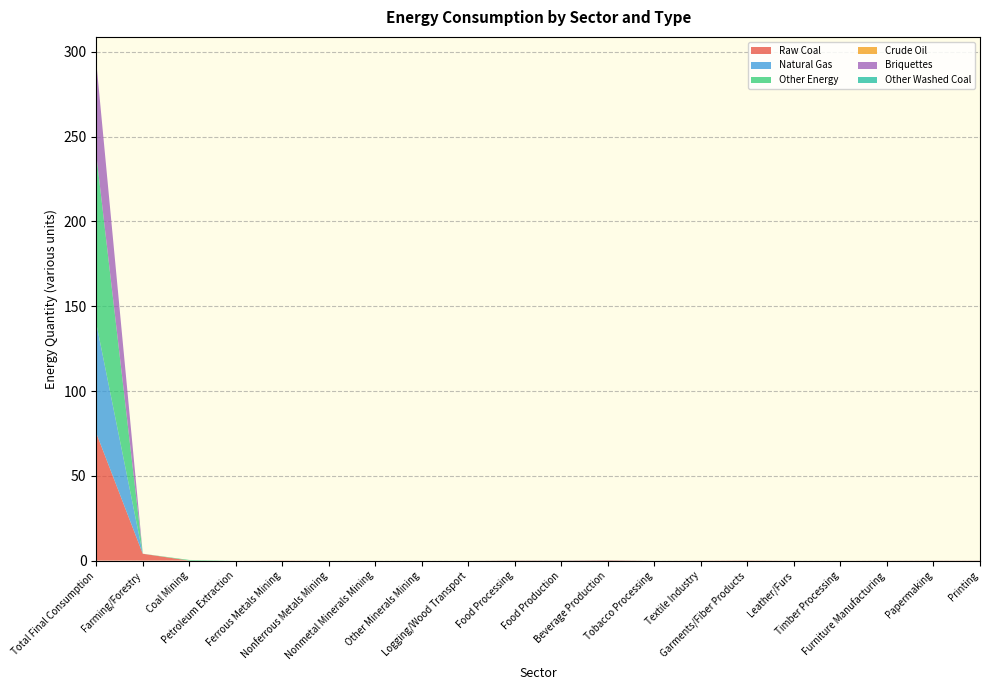

Reading left to right, what are all the values shown in this chart?

Raw Coal: Total Final Consumption=75.2	Farming/Forestry=4.0	Coal Mining=0.0	Petroleum Extraction=0.0	Ferrous Metals Mining=0.1	Nonferrous Metals Mining=0.0	Nonmetal Minerals Mining=0.0	Other Minerals Mining=0.0	Logging/Wood Transport=0.0	Food Processing=0.1	Food Production=0.1	Beverage Production=0.3	Tobacco Processing=0.0	Textile Industry=0.1	Garments/Fiber Products=0.1	Leather/Furs=0.0	Timber Processing=0.0	Furniture Manufacturing=0.0	Papermaking=0.1	Printing=0.1
Natural Gas: Total Final Consumption=64.7	Farming/Forestry=0.0	Coal Mining=0.0	Petroleum Extraction=0.0	Ferrous Metals Mining=0.0	Nonferrous Metals Mining=0.0	Nonmetal Minerals Mining=0.0	Other Minerals Mining=0.0	Logging/Wood Transport=0.0	Food Processing=0.1	Food Production=0.1	Beverage Production=0.1	Tobacco Processing=0.0	Textile Industry=0.0	Garments/Fiber Products=0.0	Leather/Furs=0.0	Timber Processing=0.0	Furniture Manufacturing=0.0	Papermaking=0.0	Printing=0.0
Other Energy: Total Final Consumption=99.6	Farming/Forestry=0.0	Coal Mining=0.4	Petroleum Extraction=0.0	Ferrous Metals Mining=0.0	Nonferrous Metals Mining=0.0	Nonmetal Minerals Mining=0.0	Other Minerals Mining=0.0	Logging/Wood Transport=0.0	Food Processing=0.0	Food Production=0.0	Beverage Production=0.0	Tobacco Processing=0.0	Textile Industry=0.0	Garments/Fiber Products=0.0	Leather/Furs=0.0	Timber Processing=0.0	Furniture Manufacturing=0.0	Papermaking=0.0	Printing=0.0
Crude Oil: Total Final Consumption=0.0	Farming/Forestry=0.0	Coal Mining=0.0	Petroleum Extraction=0.0	Ferrous Metals Mining=0.0	Nonferrous Metals Mining=0.0	Nonmetal Minerals Mining=0.0	Other Minerals Mining=0.0	Logging/Wood Transport=0.0	Food Processing=0.0	Food Production=0.0	Beverage Production=0.0	Tobacco Processing=0.0	Textile Industry=0.0	Garments/Fiber Products=0.0	Leather/Furs=0.0	Timber Processing=0.0	Furniture Manufacturing=0.0	Papermaking=0.0	Printing=0.0
Briquettes: Total Final Consumption=54.6	Farming/Forestry=0.0	Coal Mining=0.0	Petroleum Extraction=0.0	Ferrous Metals Mining=0.0	Nonferrous Metals Mining=0.0	Nonmetal Minerals Mining=0.0	Other Minerals Mining=0.0	Logging/Wood Transport=0.0	Food Processing=0.0	Food Production=0.0	Beverage Production=0.0	Tobacco Processing=0.0	Textile Industry=0.0	Garments/Fiber Products=0.0	Leather/Furs=0.0	Timber Processing=0.0	Furniture Manufacturing=0.0	Papermaking=0.0	Printing=0.0
Other Washed Coal: Total Final Consumption=0.0	Farming/Forestry=0.0	Coal Mining=0.0	Petroleum Extraction=0.0	Ferrous Metals Mining=0.0	Nonferrous Metals Mining=0.0	Nonmetal Minerals Mining=0.0	Other Minerals Mining=0.0	Logging/Wood Transport=0.0	Food Processing=0.0	Food Production=0.0	Beverage Production=0.0	Tobacco Processing=0.0	Textile Industry=0.0	Garments/Fiber Products=0.0	Leather/Furs=0.0	Timber Processing=0.0	Furniture Manufacturing=0.0	Papermaking=0.0	Printing=0.0